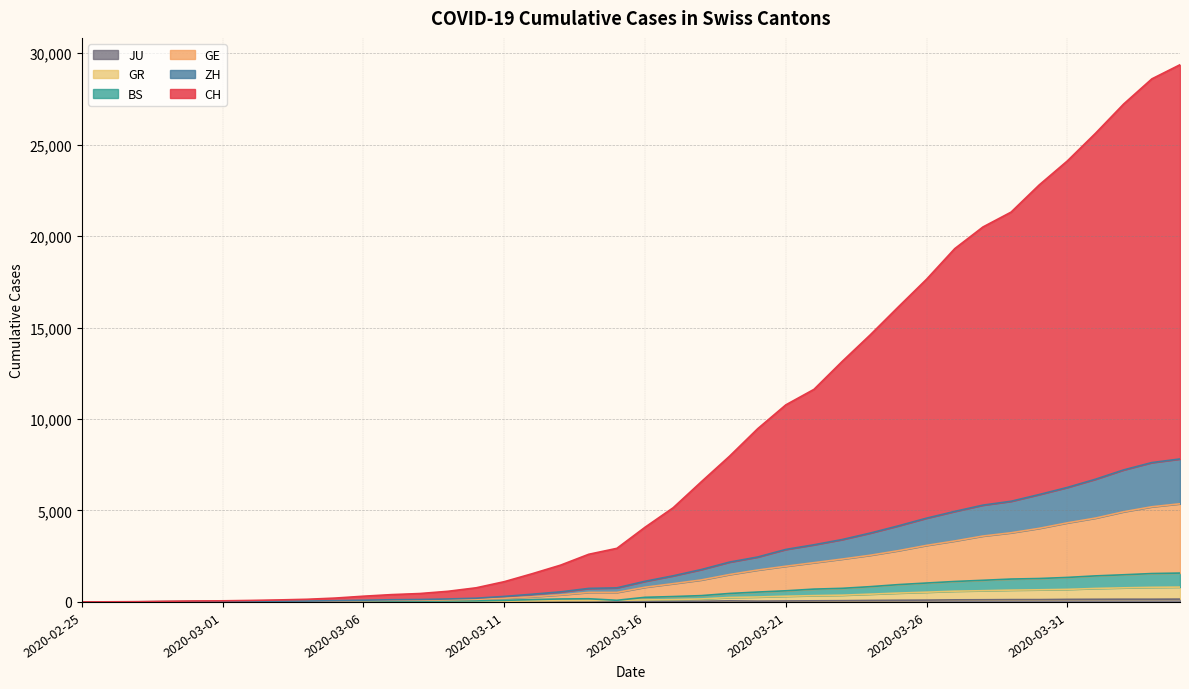

Which series has the widest spread of values?

CH